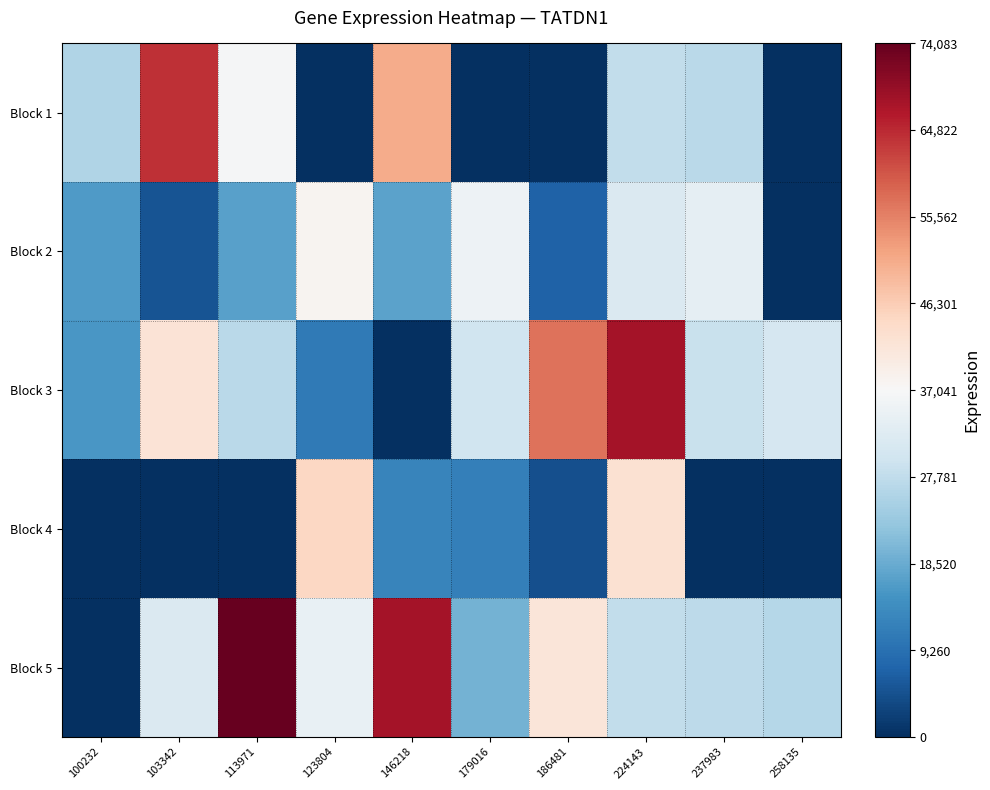

Which has a higher value, 146218 or 224143?

146218